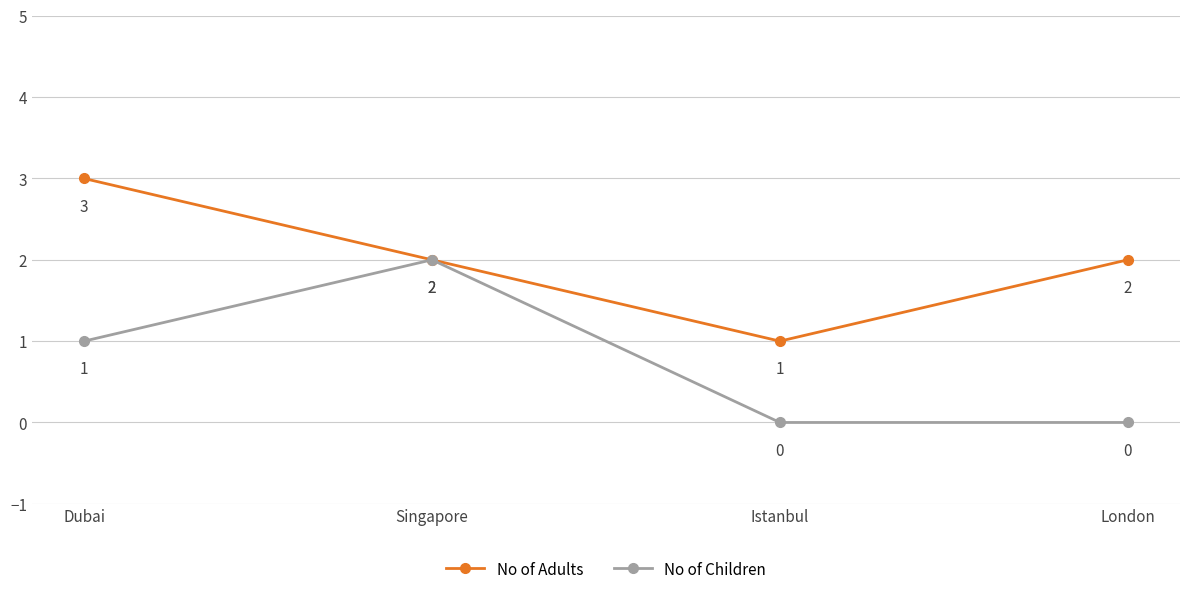

Is the value of No of Adults at London greater than the value of No of Children at Dubai?

Yes